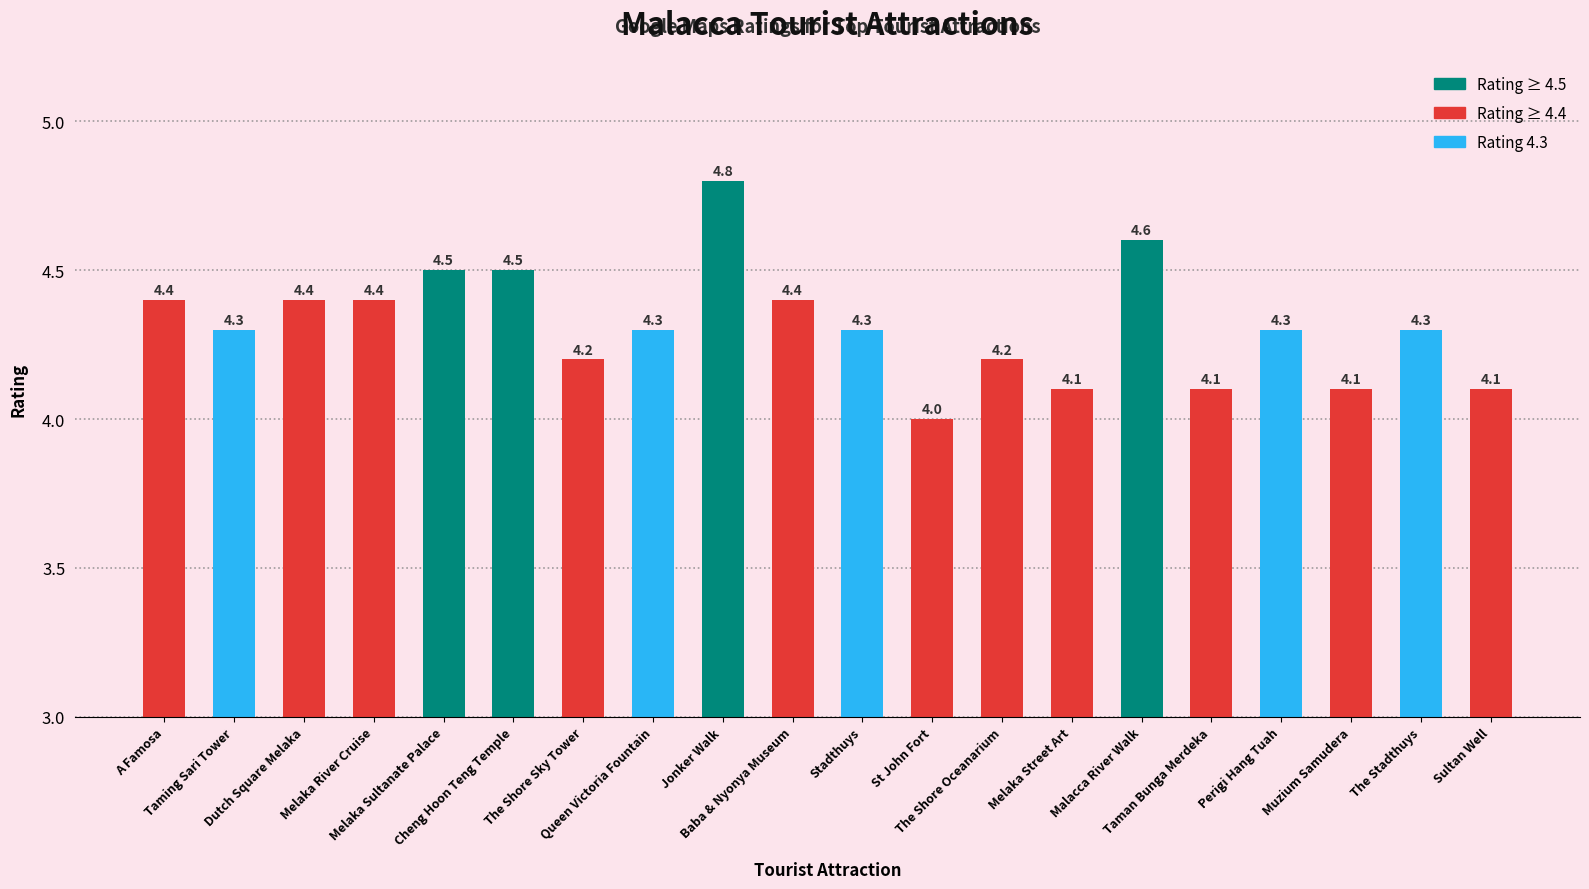

What is the minimum value shown in the chart?

4.0